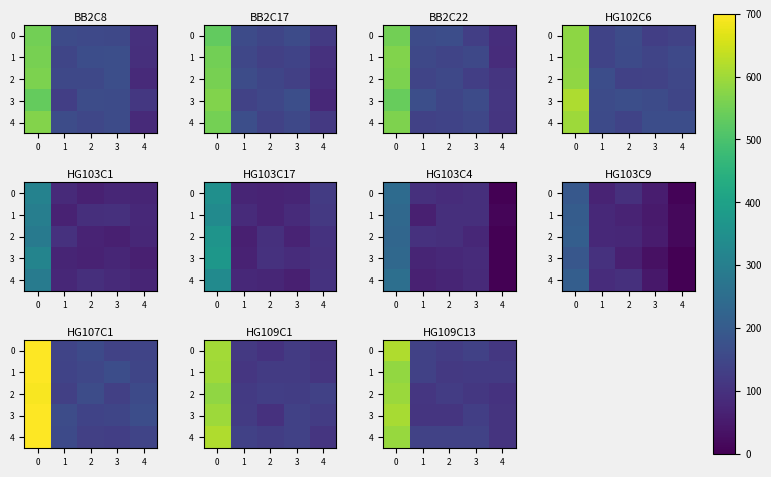

Where does the row_3 series first go above 107?

−1